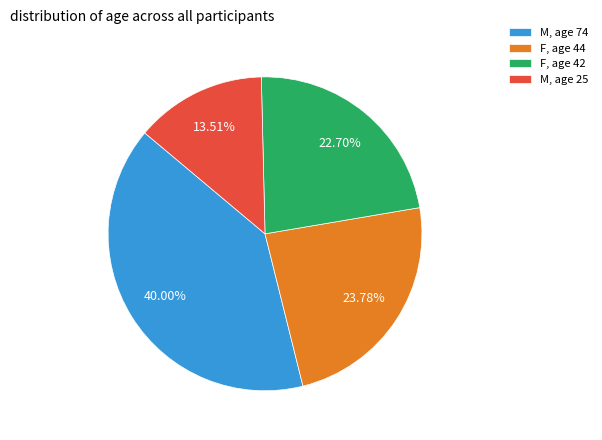

Rank the categories by value from lowest to highest.

M, age 25, F, age 42, F, age 44, M, age 74